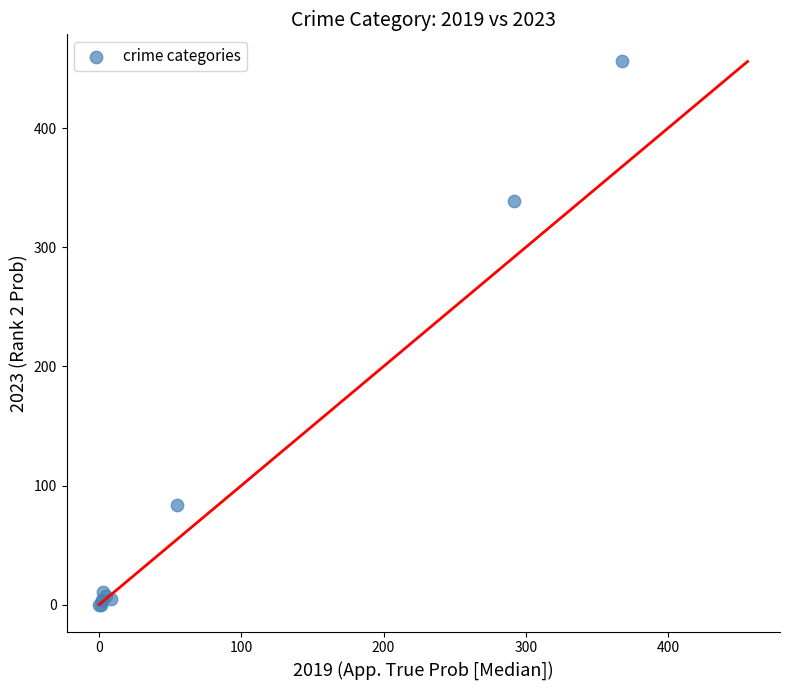

What Y value in the scatter plot is closest to 228?

339